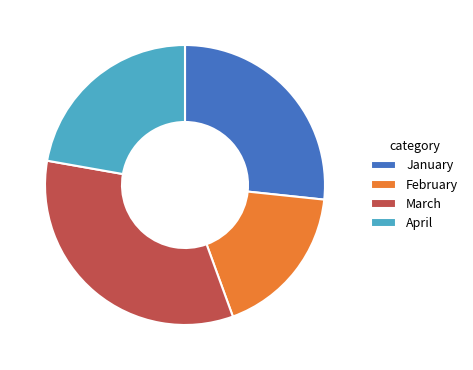

Is the sum of January and February greater than half?

No